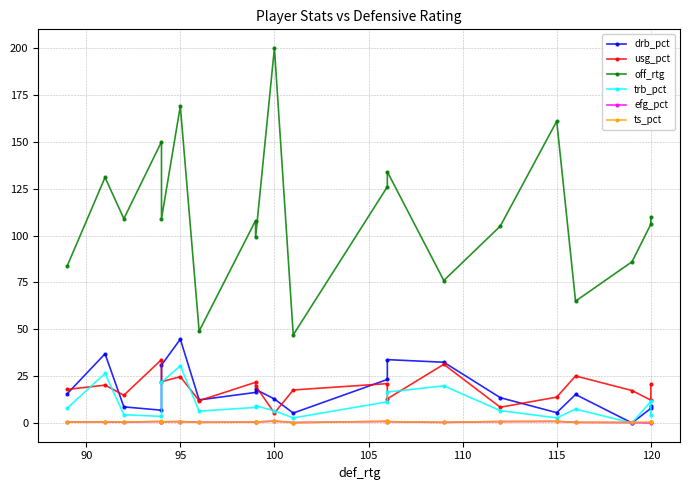

How many lines are shown in the chart?

6